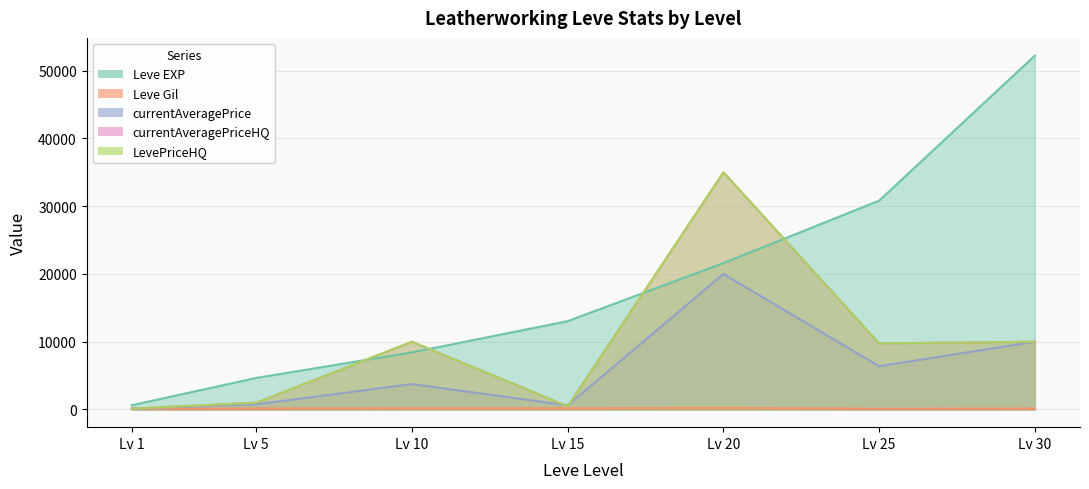

What value does the LevePriceHQ series have at Lv 5?

999.5